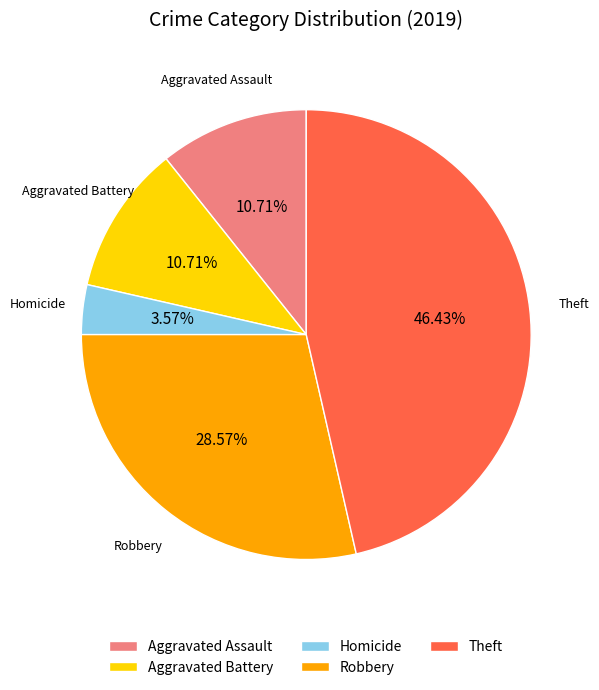

Is there any slice that represents more than half of the pie?

No